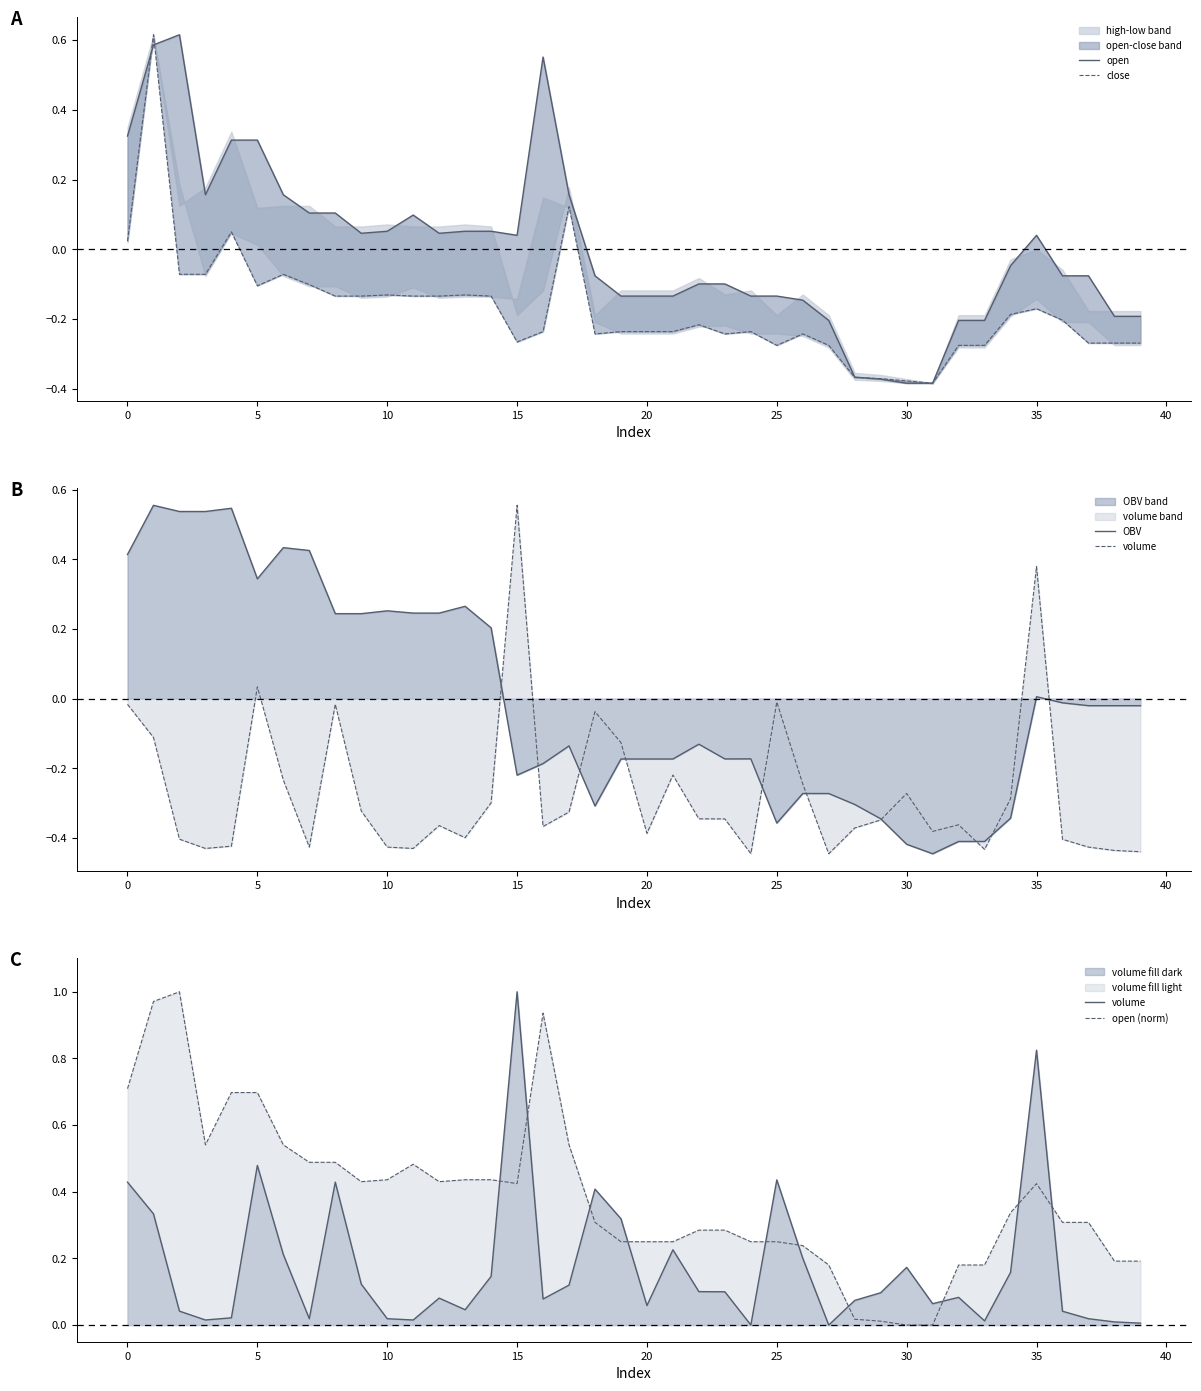

What is the difference between the close values at 23 and 35?

0.1